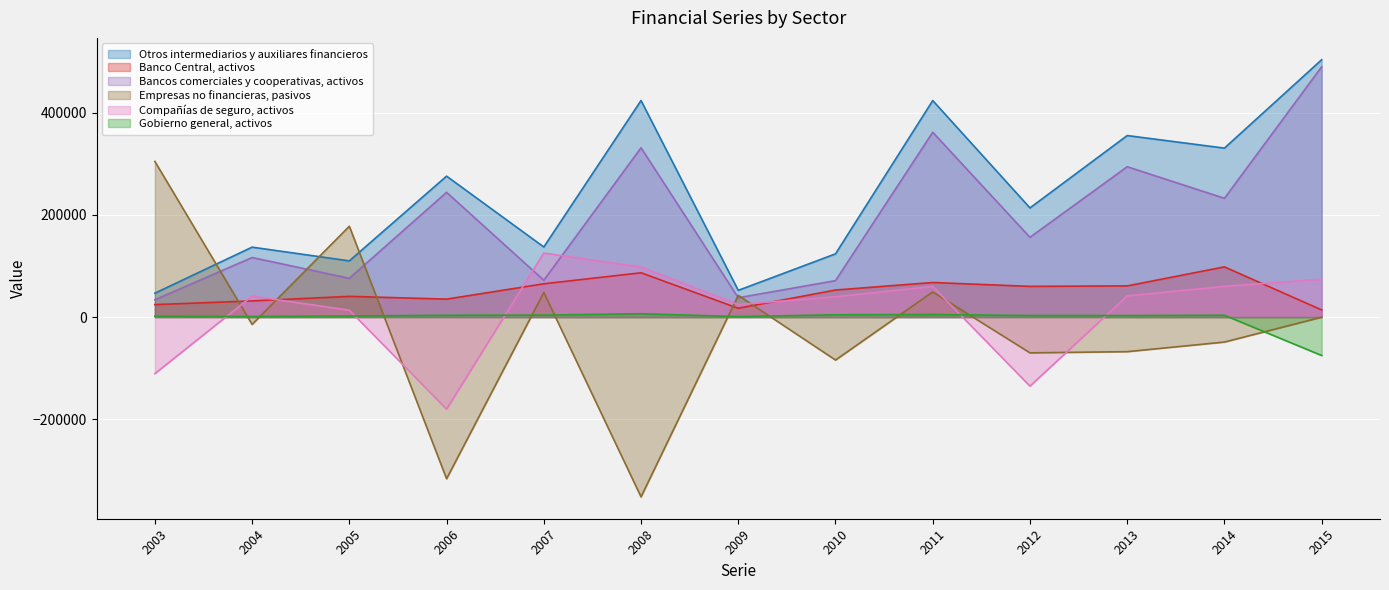

Reading left to right, list all the values displayed in this chart.

Otros intermediarios y auxiliares financieros: 2003=46732	2004=136827	2005=109955	2006=275752	2007=137151	2008=423715	2009=52294	2010=123713	2011=423660	2012=213608	2013=355171	2014=330604	2015=503510
Banco Central, activos: 2003=24422	2004=31613	2005=40530	2006=35139	2007=65120	2008=86662	2009=17185	2010=52959	2011=67648	2012=60065	2013=60997	2014=98203	2015=13985
Bancos comerciales y cooperativas, activos: 2003=33855	2004=116524	2005=75928	2006=244072	2007=72000	2008=331277	2009=37787	2010=71329	2011=361626	2012=156053	2013=294174	2014=232401	2015=489745
Empresas no financieras, pasivos: 2003=304573	2004=-14347	2005=177725	2006=-316363	2007=48170	2008=-351796	2009=42466	2010=-84068	2011=49260	2012=-70020	2013=-67644	2014=-48858	2015=-206
Compañías de seguro, activos: 2003=-110631	2004=41050	2005=13442	2006=-180087	2007=125234	2008=97983	2009=24630	2010=39671	2011=59827	2012=-135154	2013=41541	2014=60041	2015=74035
Gobierno general, activos: 2003=1615	2004=1178	2005=2077	2006=3547	2007=3890	2008=6530	2009=1003	2010=4518	2011=5053	2012=3002	2013=3048	2014=3578	2015=-75186